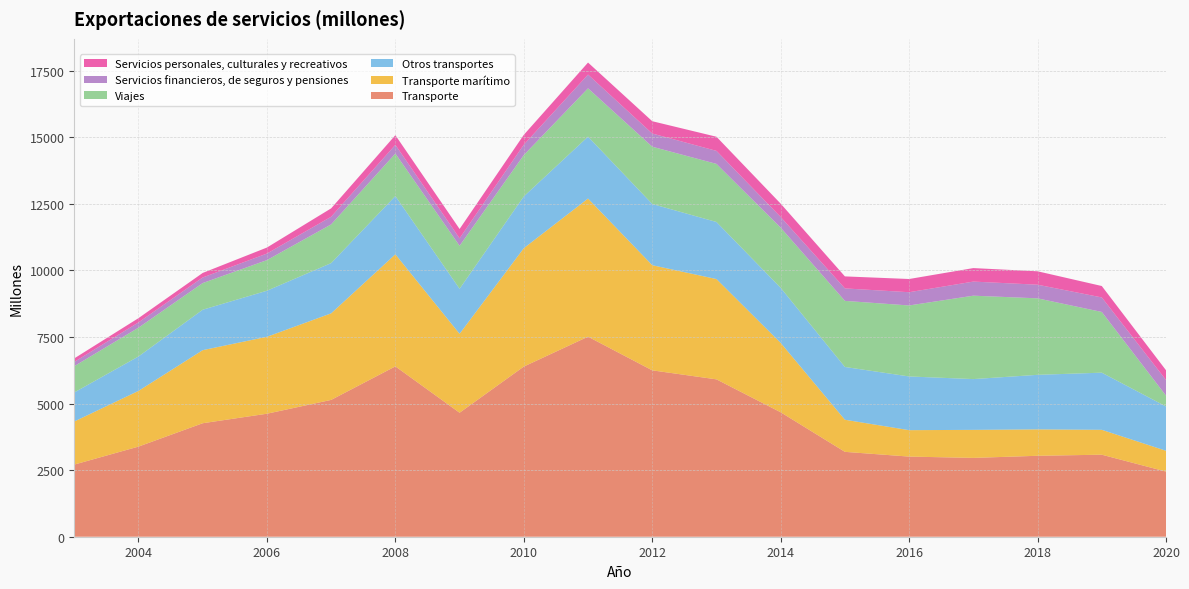

Reading left to right, list all the values displayed in this chart.

Transporte: 2708	3383	4260	4617	5136	6394	4654	6387	7509	6245	5907	4671	3186	3008	2959	3038	3079	2445
Transporte marítimo: 1617	2091	2743	2888	3249	4207	2963	4444	5185	3947	3765	2604	1205	992	1052	991	934	782
Otros transportes: 1091	1292	1518	1729	1886	2187	1691	1943	2324	2298	2142	2067	1981	2016	1906	2048	2145	1663
Viajes: 986	1081	1001	1149	1453	1594	1613	1552	1813	2150	2181	2259	2481	2665	3131	2871	2279	406
Servicios financieros, de seguros y pensiones: 159	198	209	246	287	327	280	389	516	495	488	400	468	497	529	512	545	587
Servicios personales, culturales y recreativos: 133	160	171	226	315	364	351	371	452	462	531	501	451	496	507	504	429	366